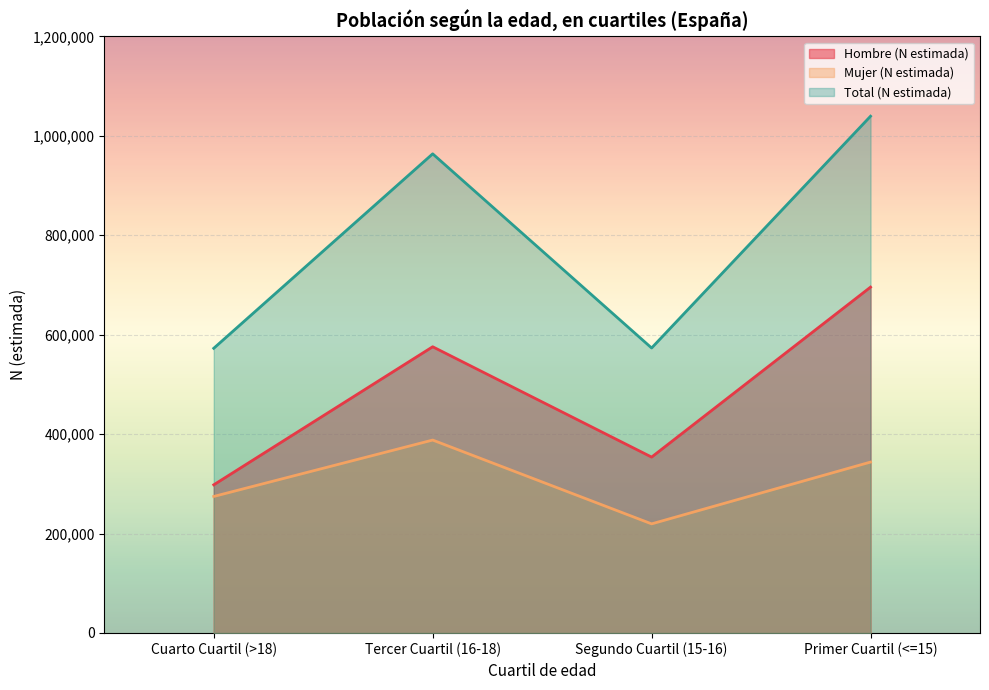

In Mujer (N estimada), how many points are lower than both neighbors (excluding endpoints)?

1